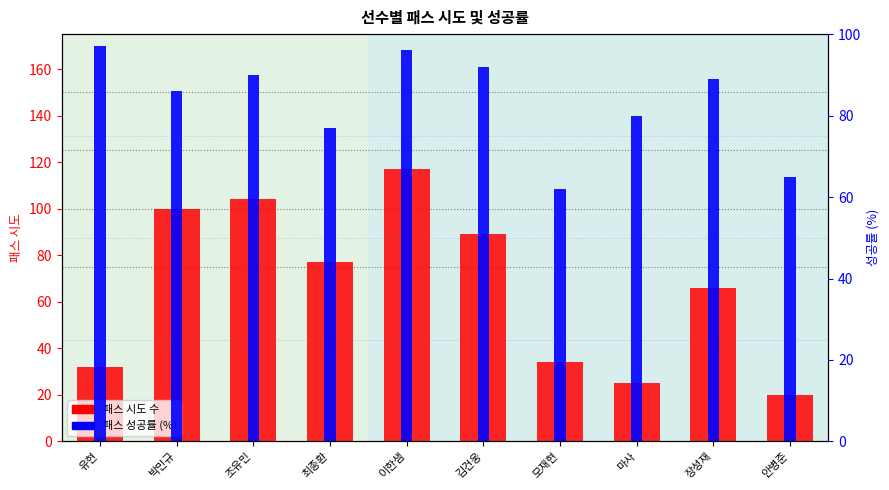

Count the number of data series in this chart.

2